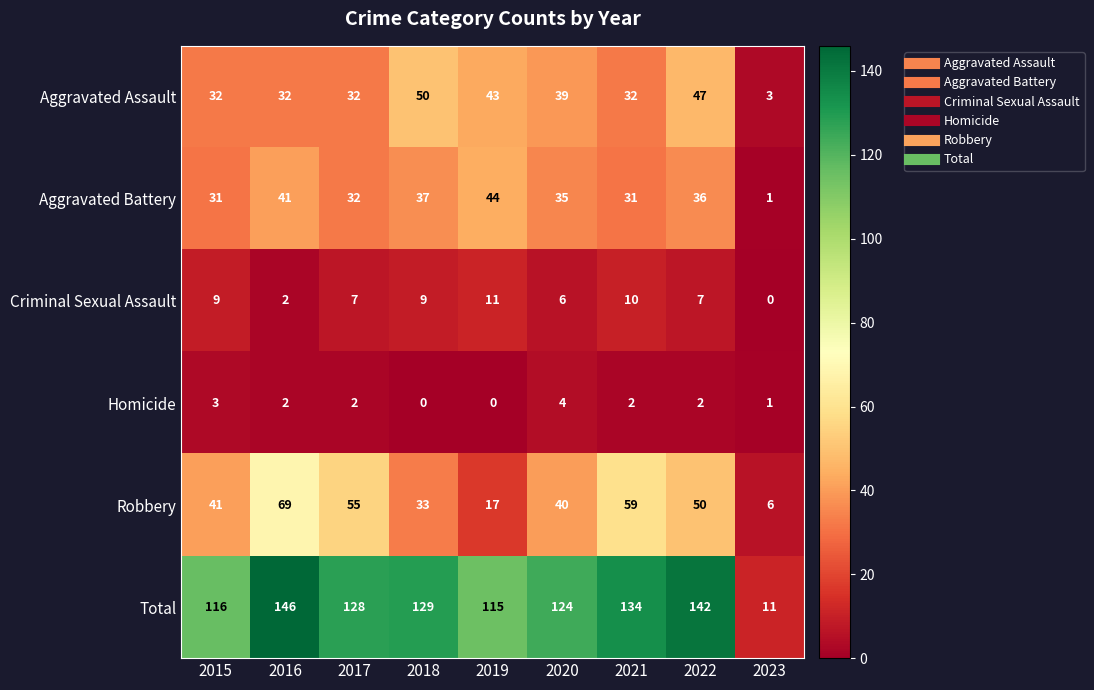

At which label does Aggravated Assault reach its minimum?

2023